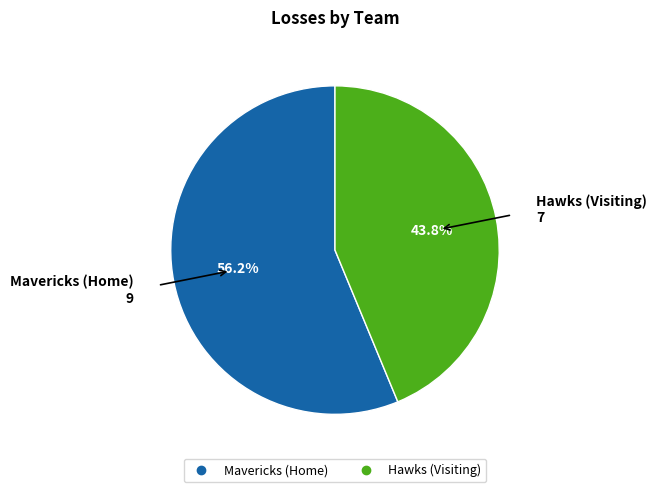

To the nearest percent, what is the combined percentage of Hawks (Visiting) and Mavericks (Home)?

100%